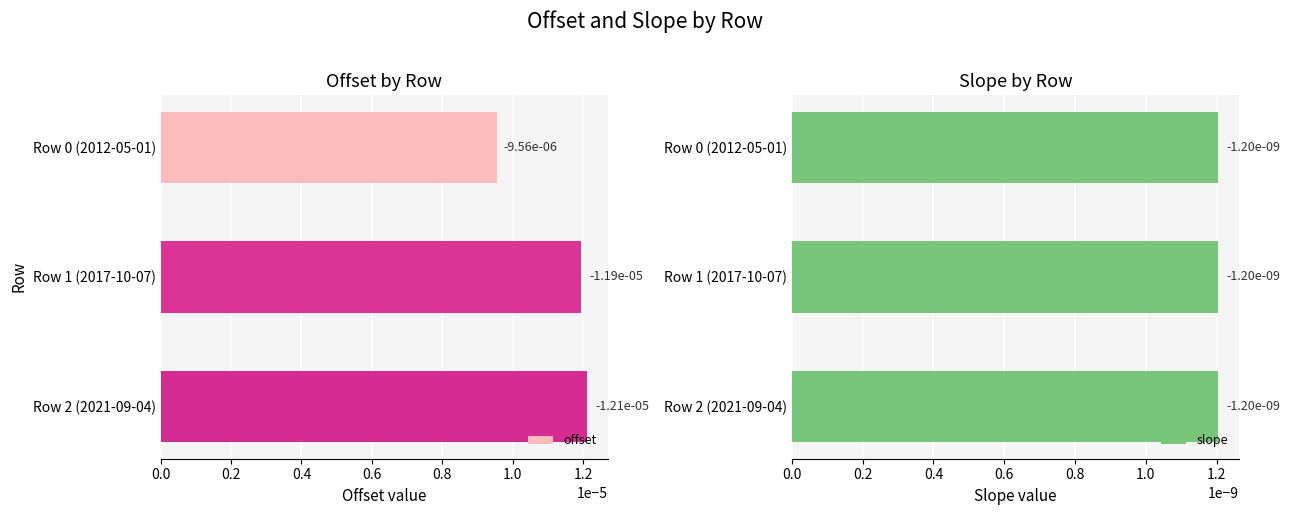

At 0.0, list the series in order from smallest to largest.

offset, slope